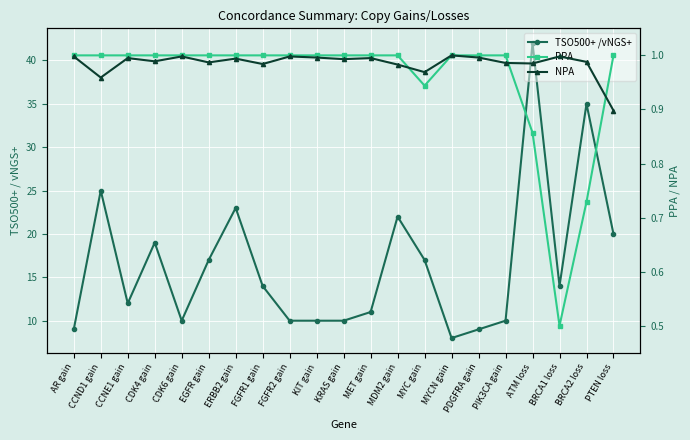

How many lines are shown in the chart?

3